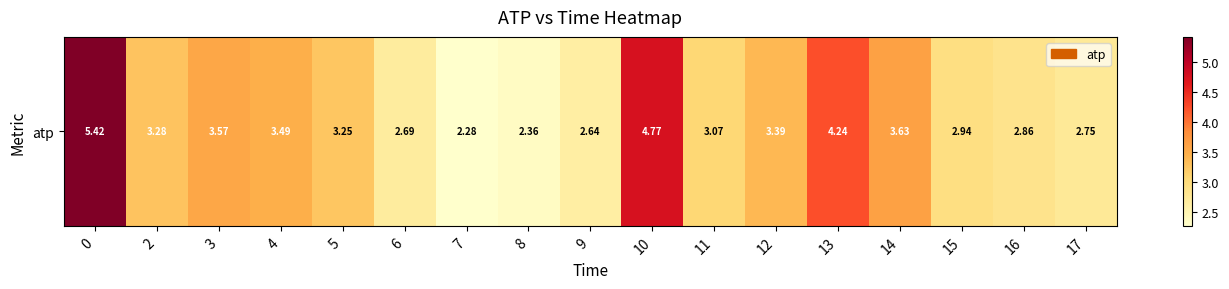

What is the difference between the maximum and minimum values?

3.1